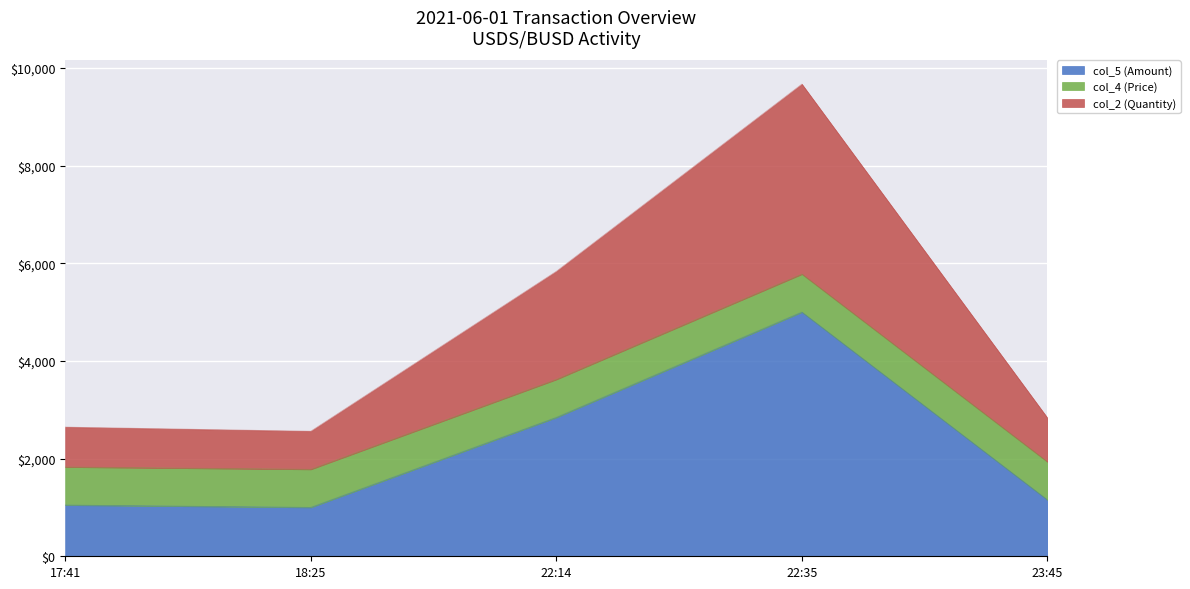

At which label is col_5 (Amount) closest to 3000?

22:14